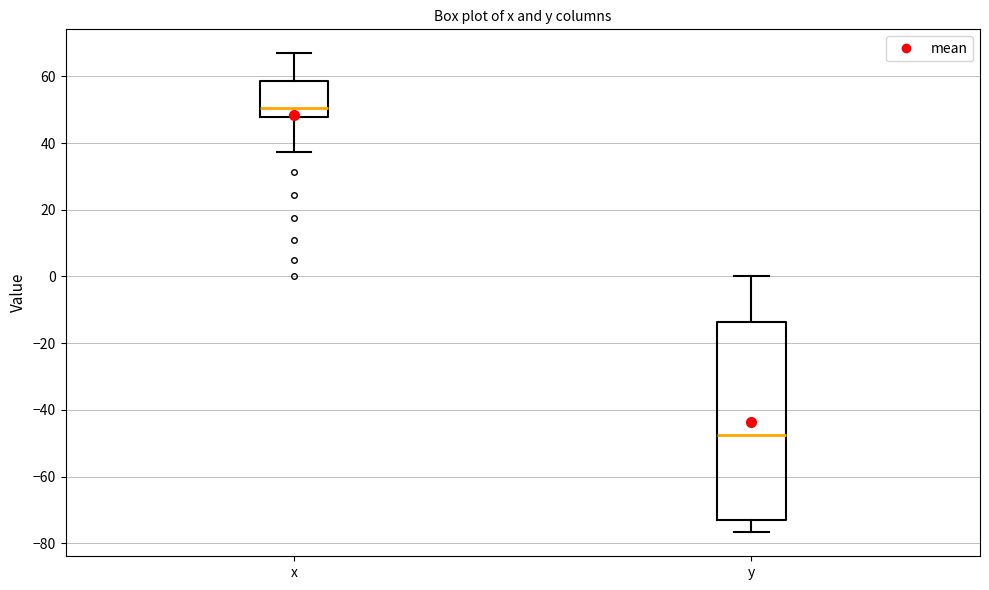

Reading left to right, read every box against the y-axis: the position of its median line, the range the box covers, and the ends of its whiskers. The values are not printed on the chart, so give them approximately, as read against the axis.

x: median 50, box 48 to 58, whiskers 38 to 66
y: median -48, box -72 to -14, whiskers -76 to 0